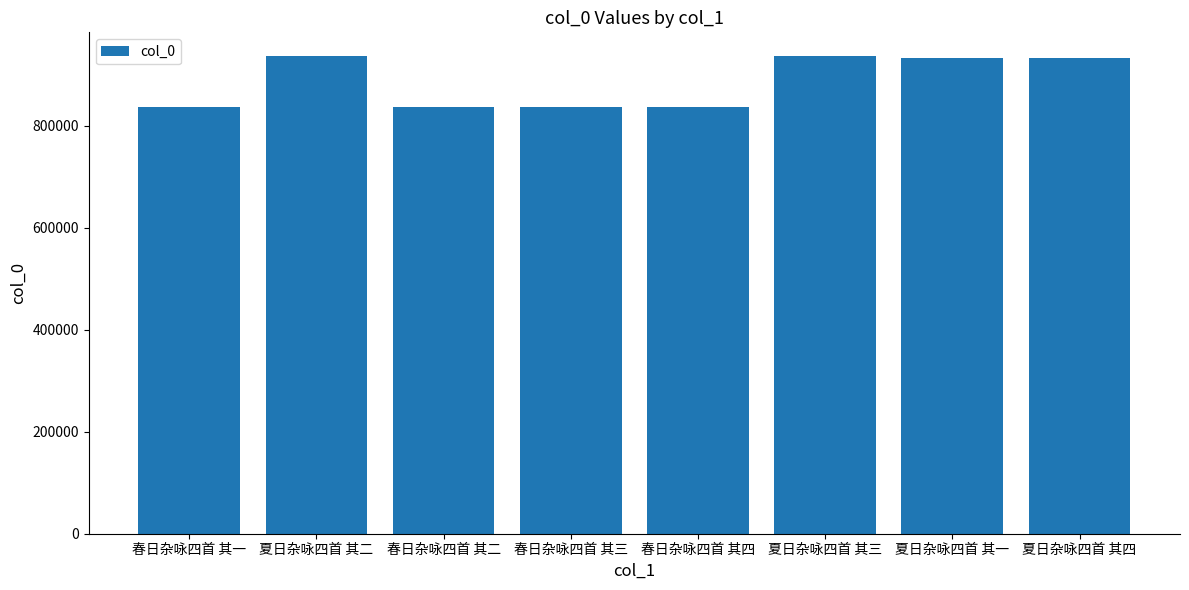

What is the difference between the maximum and second lowest values?

99596